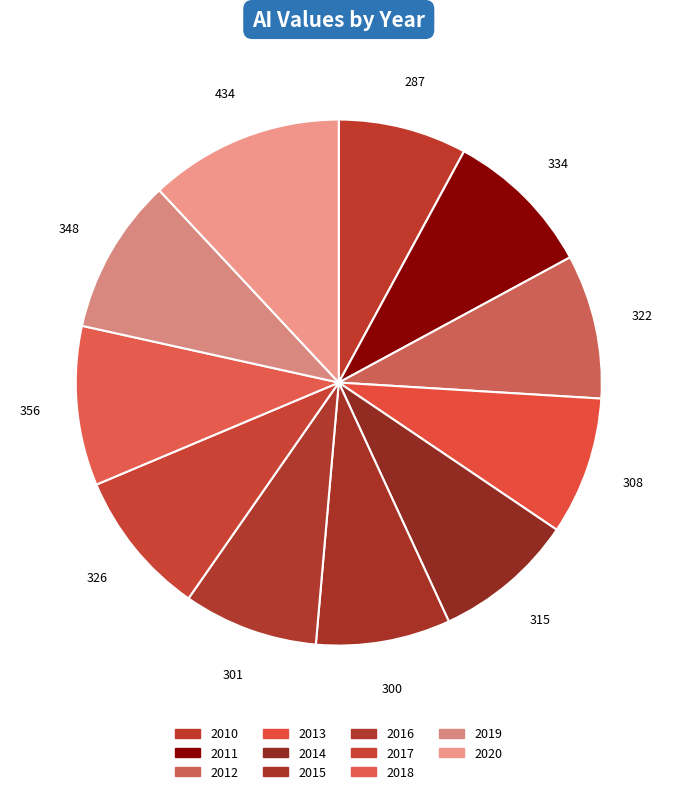

To the nearest percent, what is the difference between the largest and smallest slice percentages?

4%